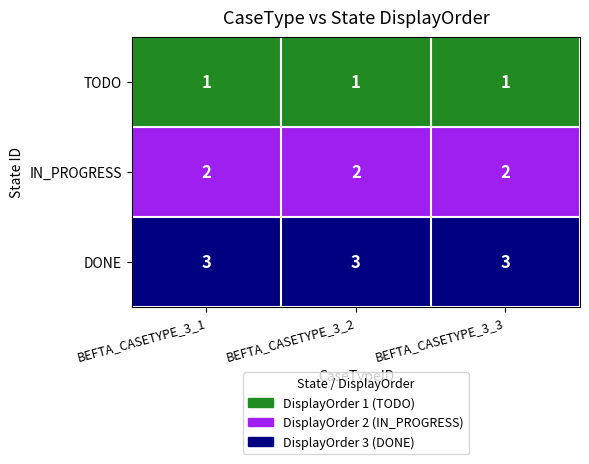

What is the maximum value for BEFTA_CASETYPE_3_3?

3